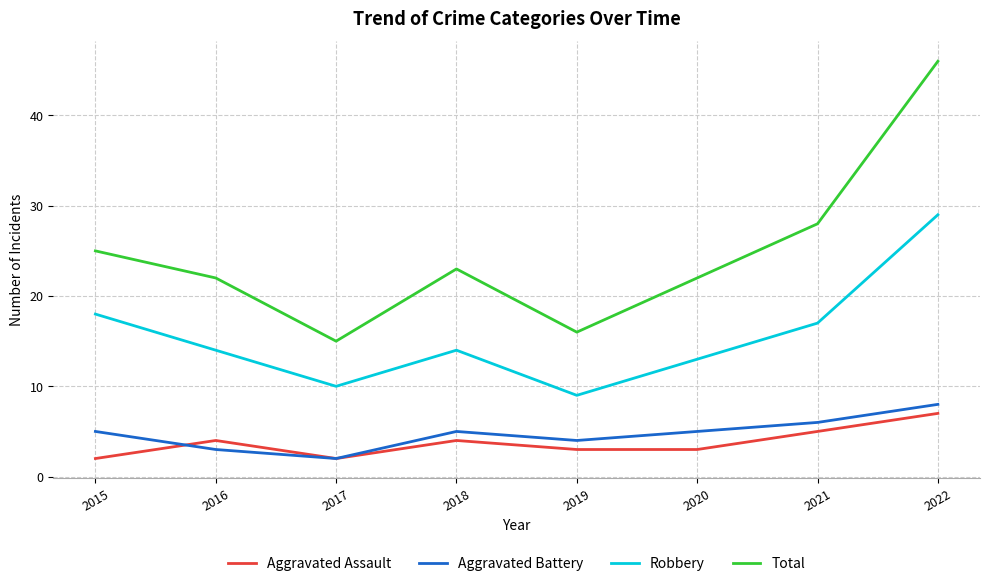

Reading left to right, transcribe all the data shown in this chart.

Aggravated Assault: 2015=2	2016=4	2017=2	2018=4	2019=3	2020=3	2021=5	2022=7
Aggravated Battery: 2015=5	2016=3	2017=2	2018=5	2019=4	2020=5	2021=6	2022=8
Robbery: 2015=18	2016=14	2017=10	2018=14	2019=9	2020=13	2021=17	2022=29
Total: 2015=25	2016=22	2017=15	2018=23	2019=16	2020=22	2021=28	2022=46